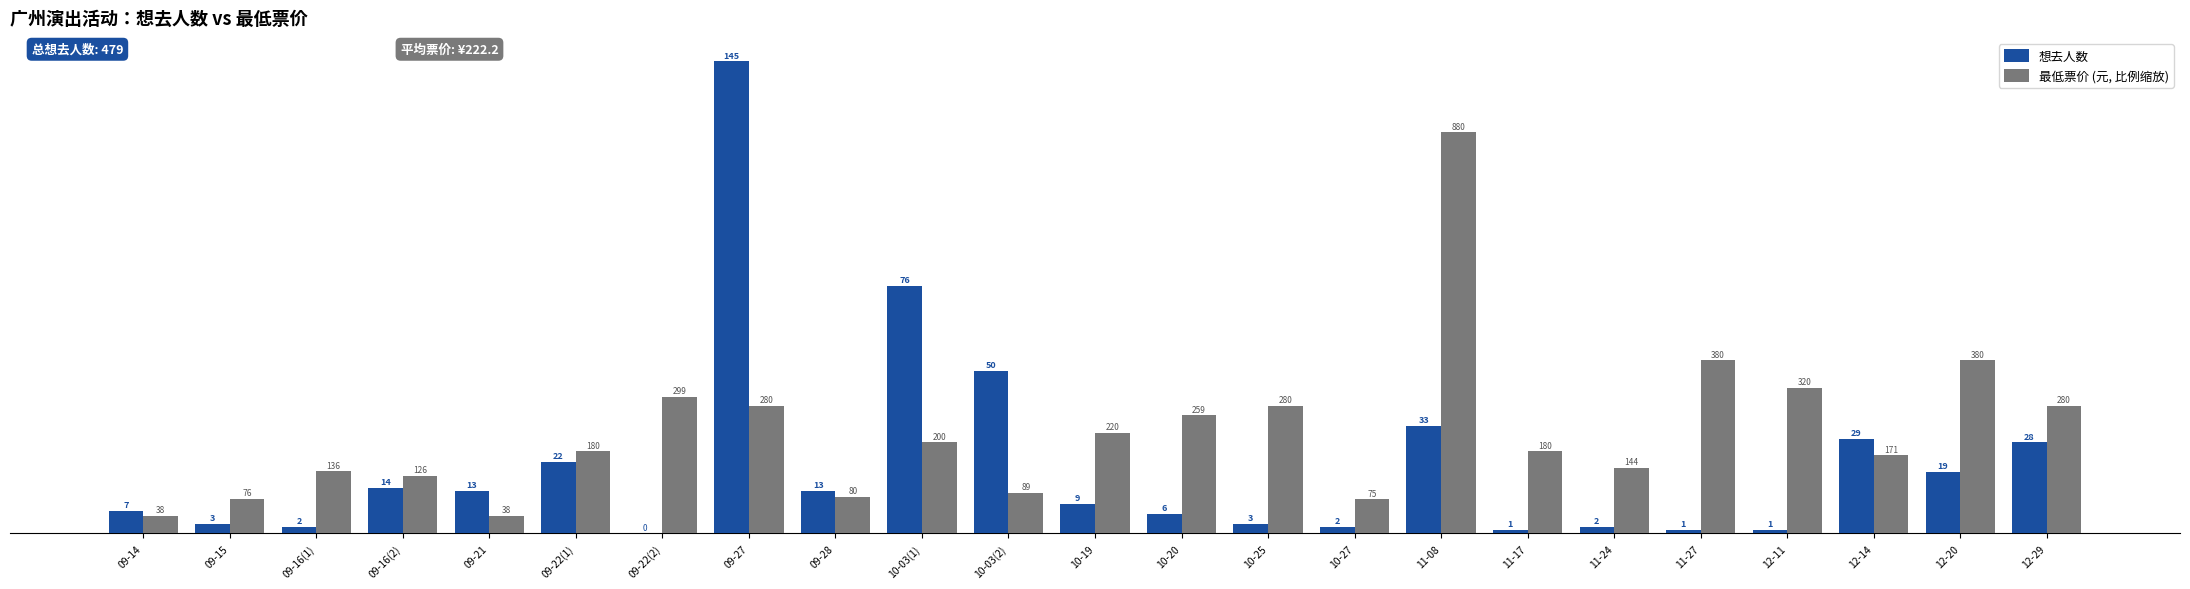

Which category has the highest value across all series?

09-27